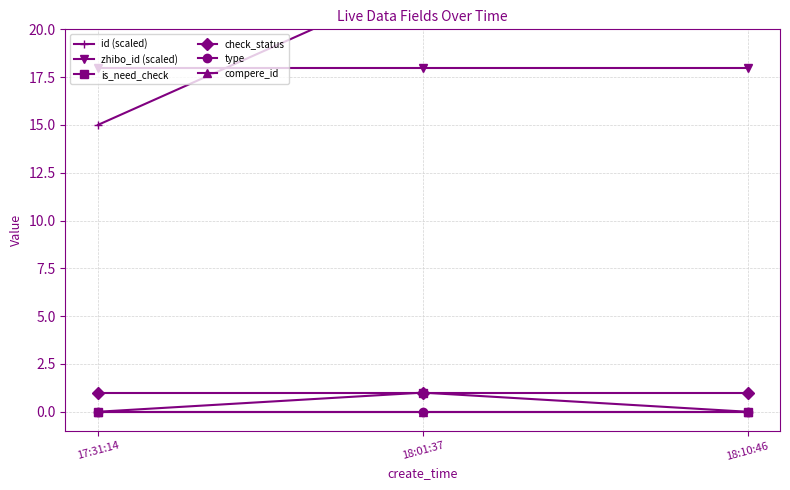

Is it true that id (scaled) equals 15.0 at 17:31:14?

True